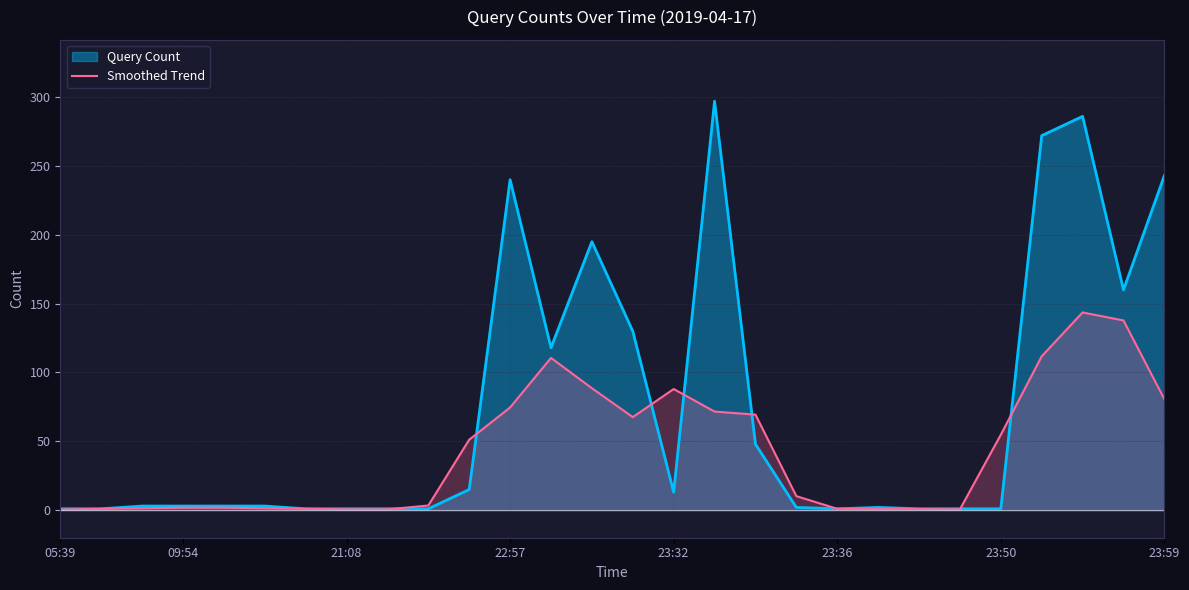

What is the minimum value shown in the chart?

0.4